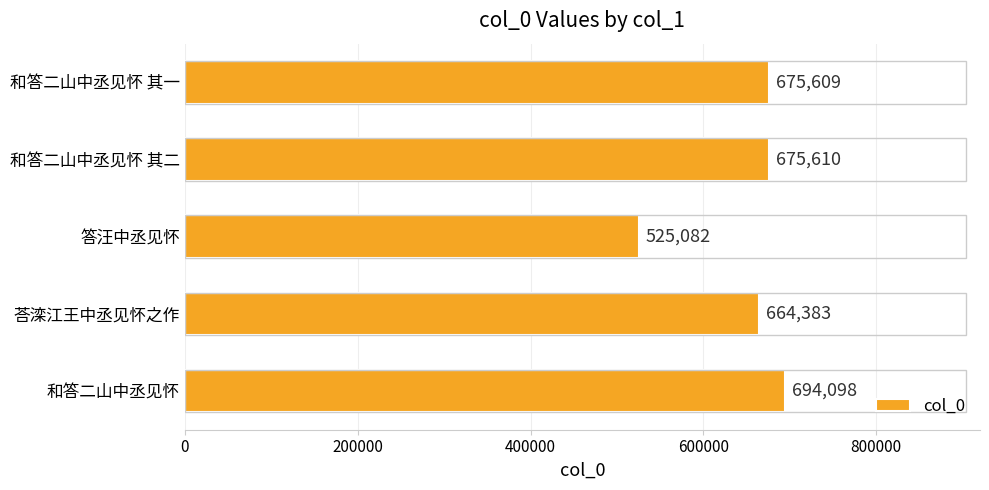

At which label is the value closest to 609590?

荅滦江王中丞见怀之作